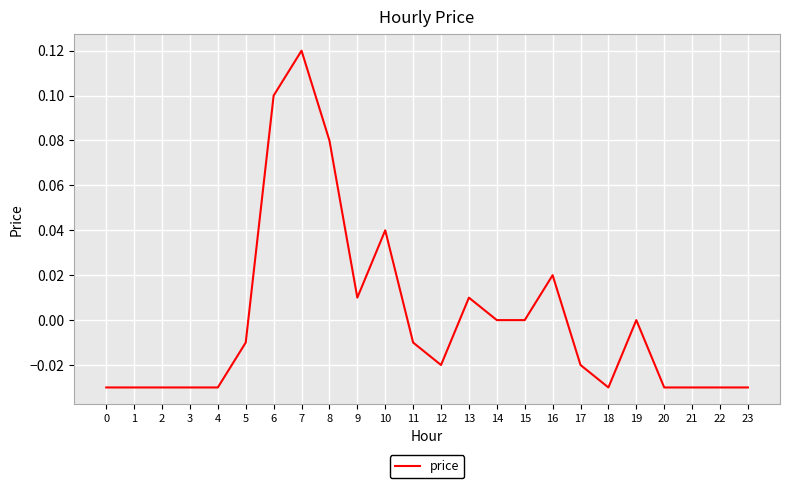

Between 11 and 23, which is larger?

11